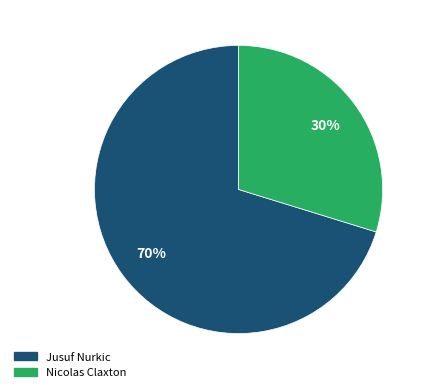

To the nearest percent, what portion does Nicolas Claxton represent?

30%